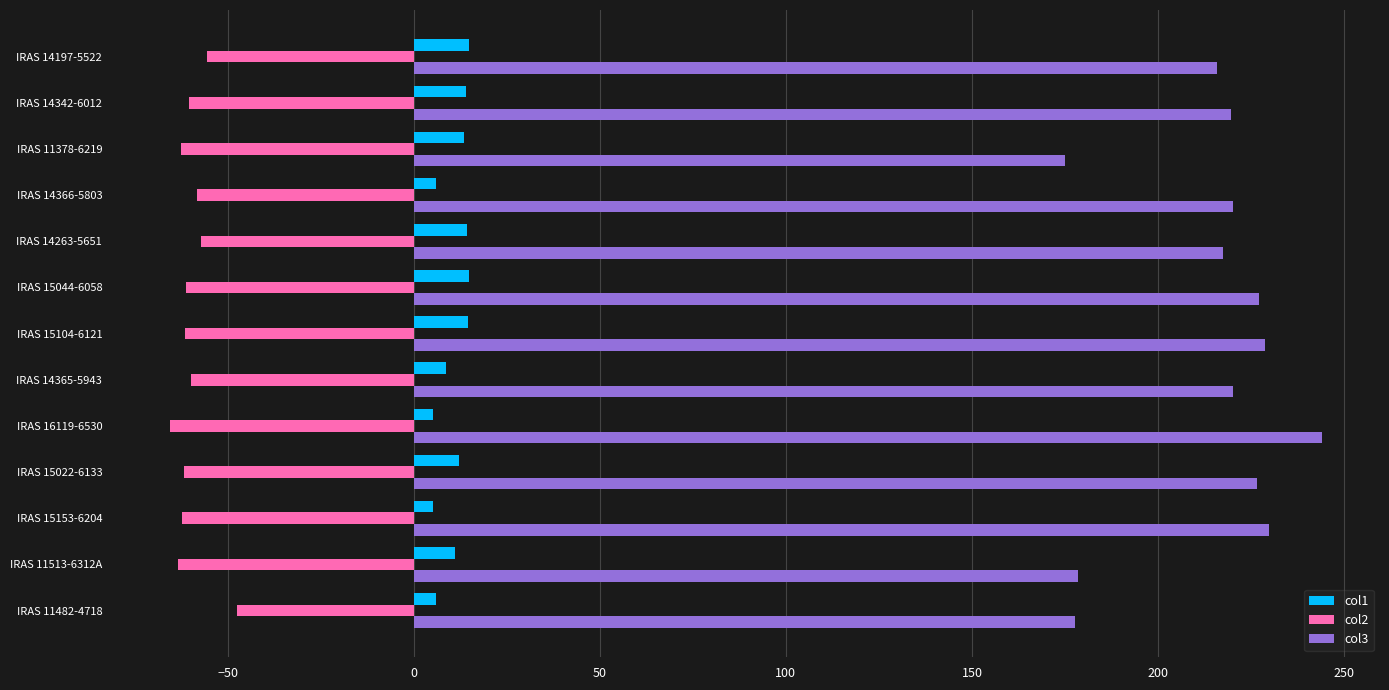

True or false: col3 has a value of 175.1 at IRAS 11378-6219.

True